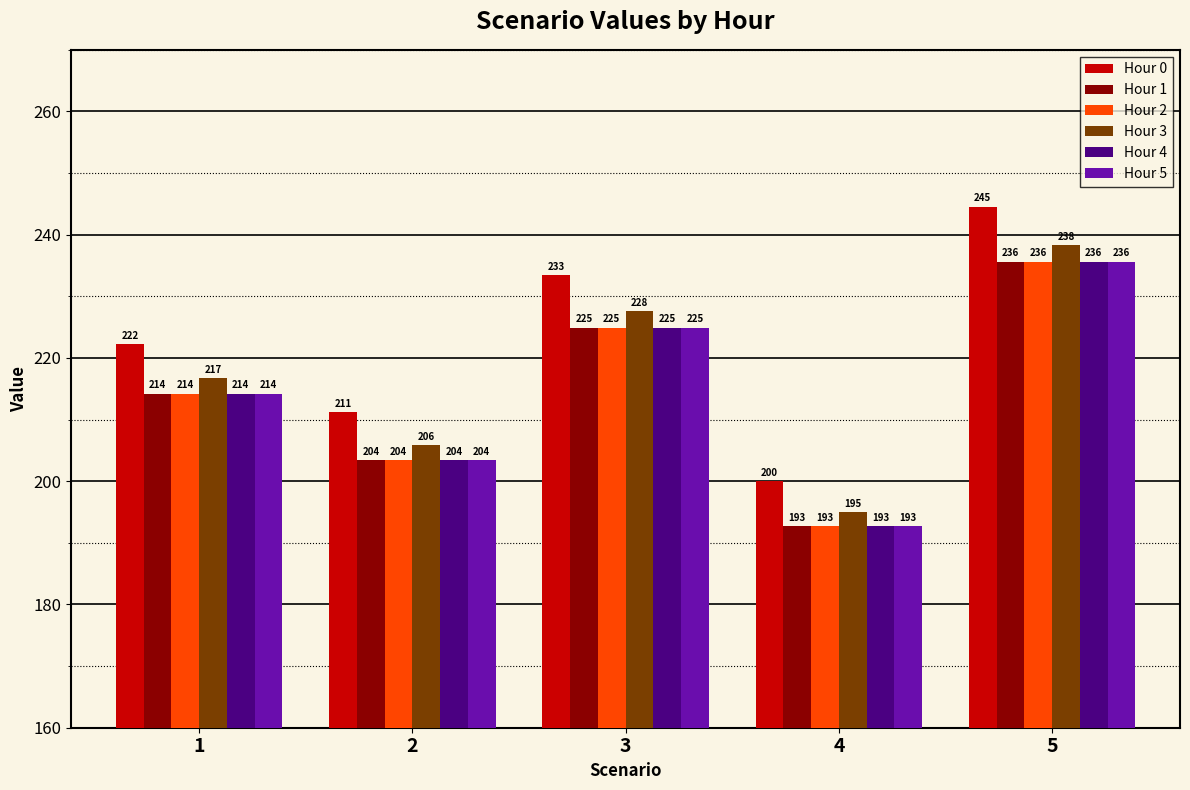

The Hour 3 series shows 216.7 at 1. True or false?

True